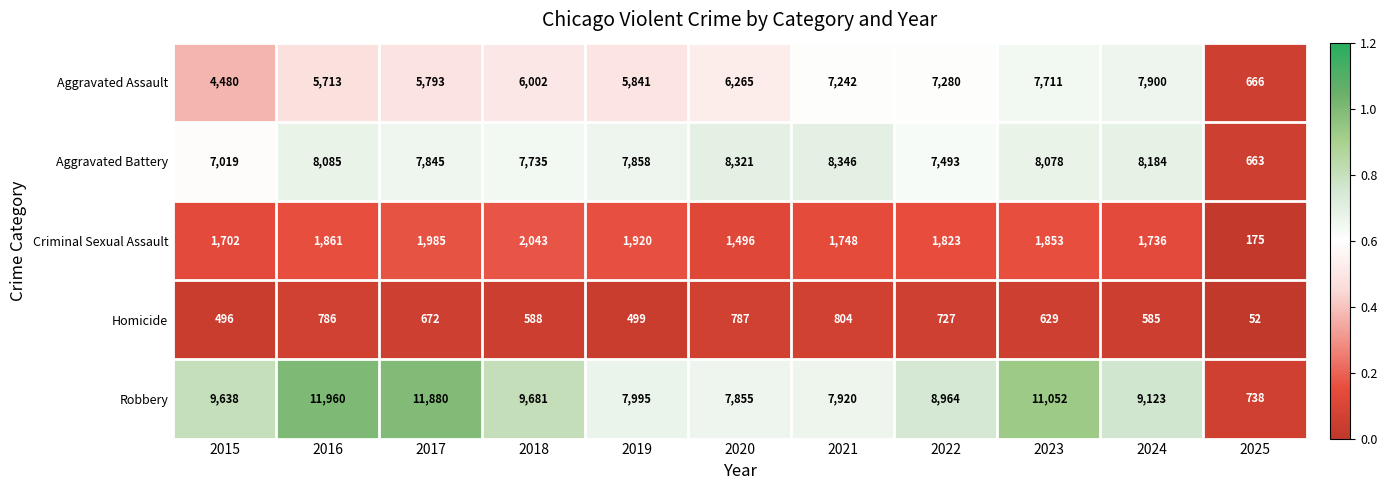

Which series changed the most between 2019 and 2021?

Aggravated Assault